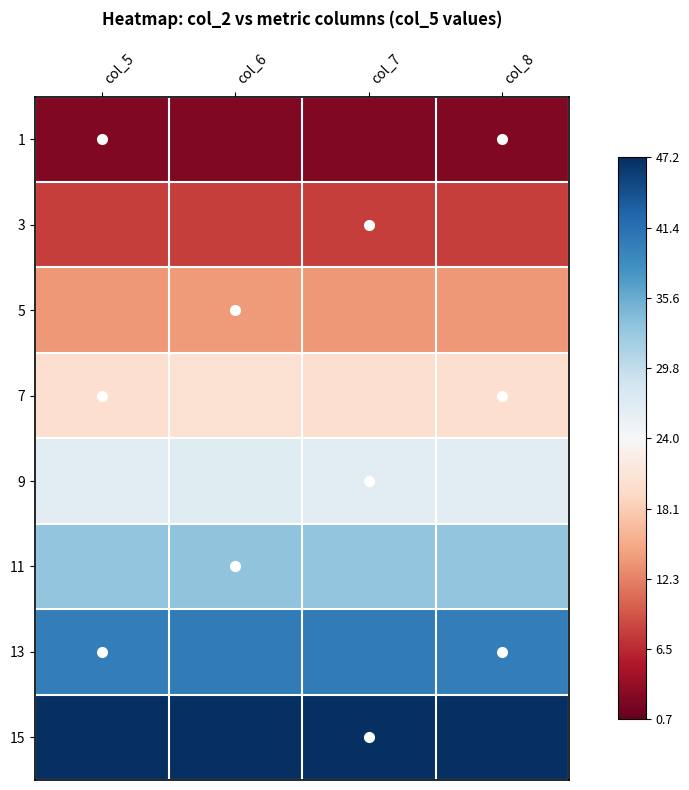

Reading left to right, extract all data points from this chart.

1: col_5=2.5	col_6=2.5	col_7=2.5	col_8=2.5
3: col_5=8.0	col_6=8.0	col_7=8.0	col_8=8.0
5: col_5=13.9	col_6=14.0	col_7=13.9	col_8=13.9
7: col_5=20.0	col_6=20.3	col_7=20.1	col_8=20.0
9: col_5=26.5	col_6=26.8	col_7=26.6	col_8=26.5
11: col_5=33.2	col_6=33.4	col_7=33.2	col_8=33.2
13: col_5=40.1	col_6=40.2	col_7=40.1	col_8=40.1
15: col_5=47.2	col_6=47.2	col_7=47.2	col_8=47.2